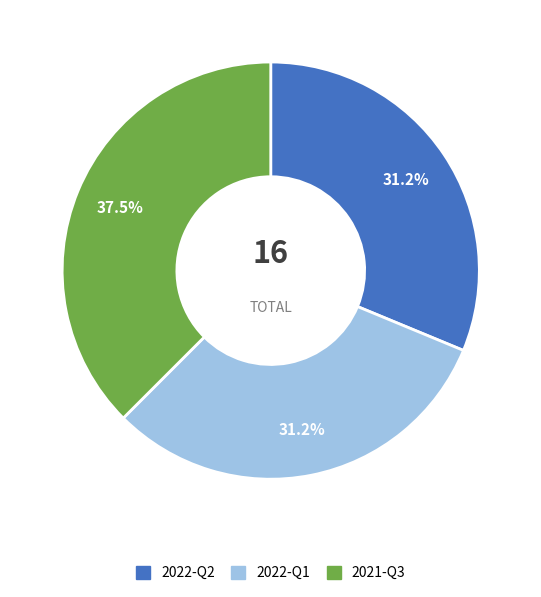

Does 2021-Q3 represent more than half of the total?

No